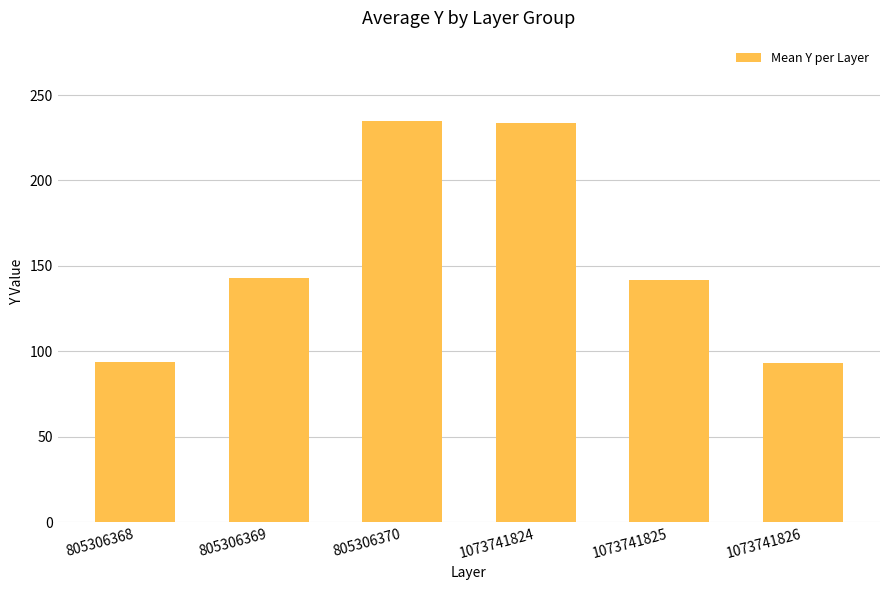

Does the chart contain any negative values?

No